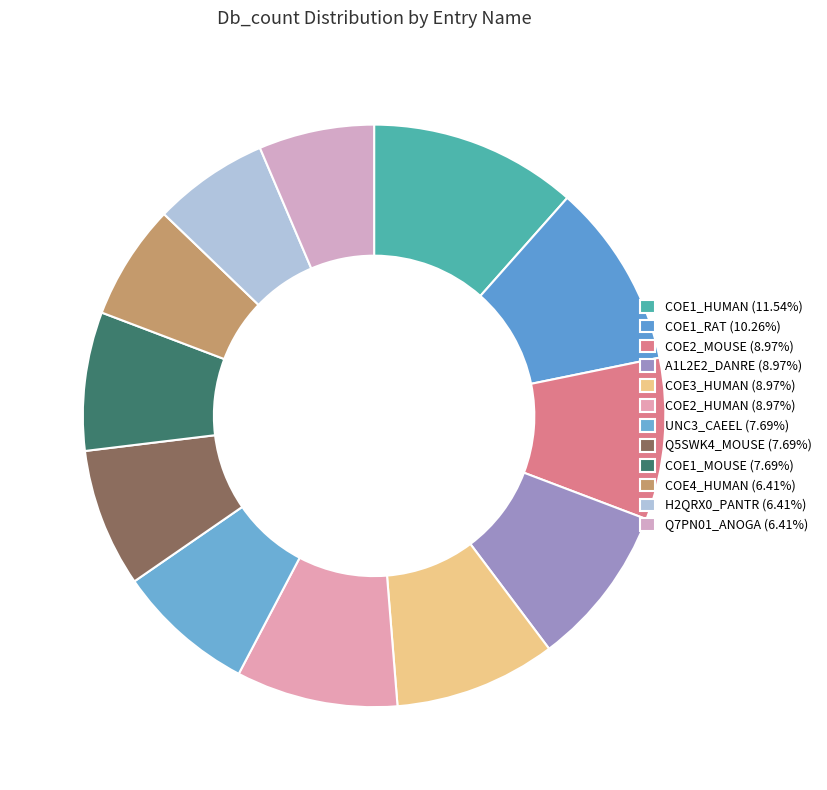

What percentage is the Q7PN01_ANOGA slice, to the nearest percent?

6%